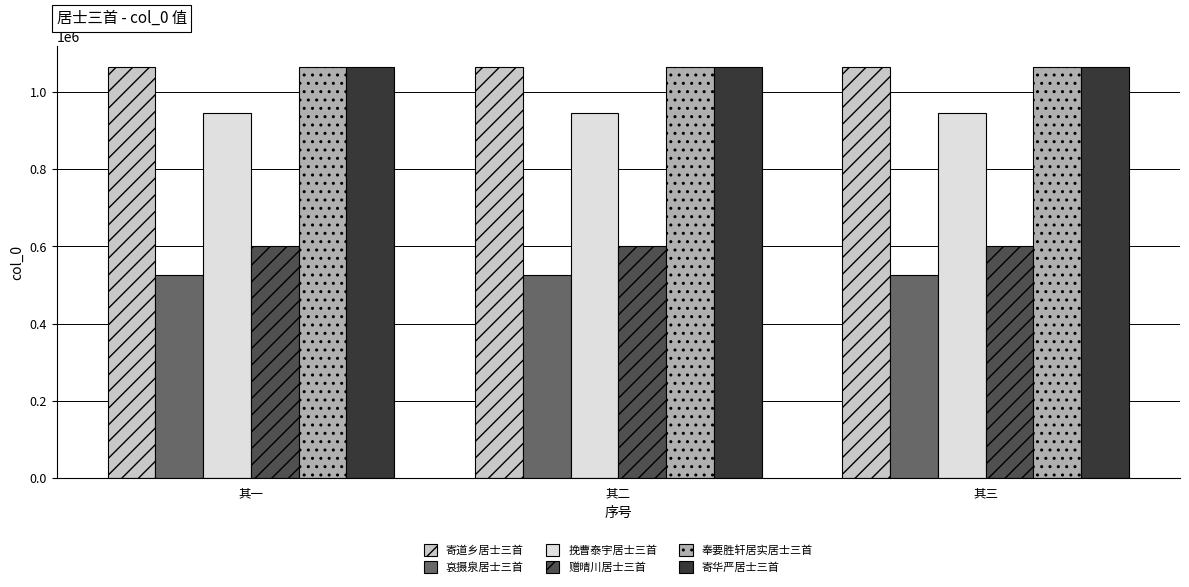

What is the spread (max minus min) of values at 其一?

539937